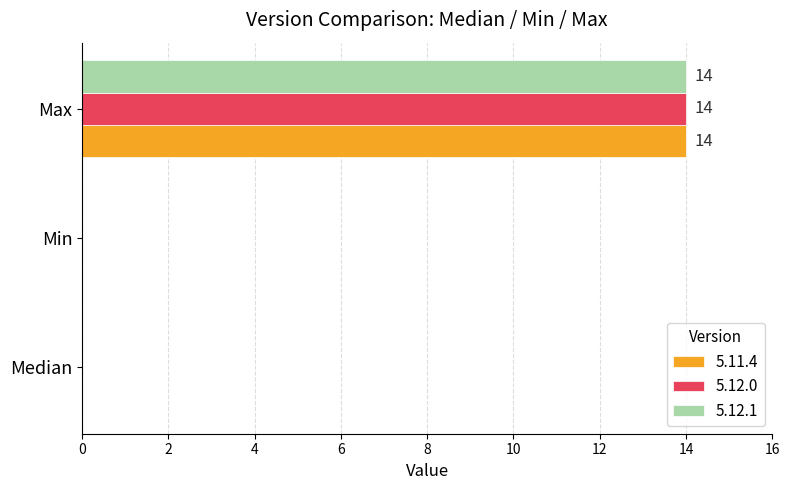

Is it true that 5.11.4 equals 20 at Max?

False